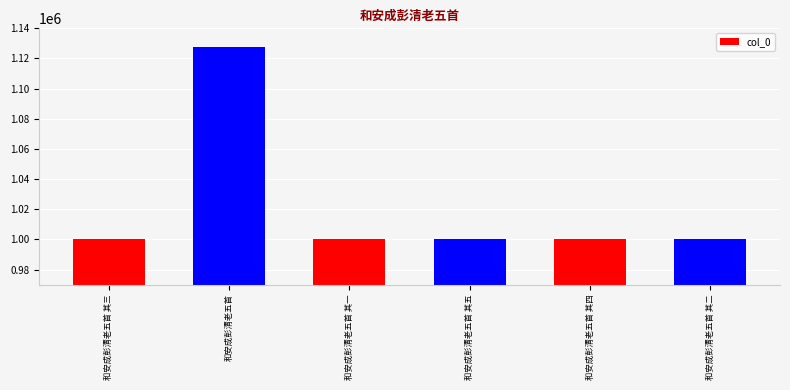

What is the difference between the values at 和安成彭清老五首 其三 and 和安成彭清老五首?

127245